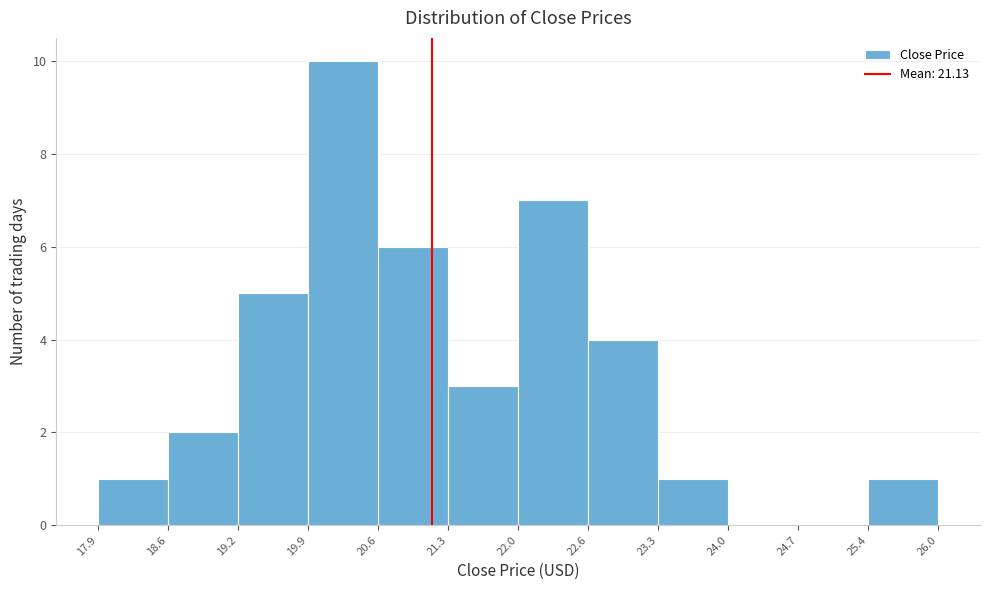

Reading left to right, list every bar in this chart as the range it spans on the x-axis followed by its height. The values are not printed on the chart, so give them approximately, as read against the axis.

17.9 to 18.6: 1
18.6 to 19.2: 2
19.2 to 19.9: 5
19.9 to 20.6: 10
20.6 to 21.3: 6
21.3 to 22.0: 3
22.0 to 22.6: 7
22.6 to 23.3: 4
23.3 to 24.0: 1
24.0 to 24.7: 0
24.7 to 25.4: 0
25.4 to 26.0: 1